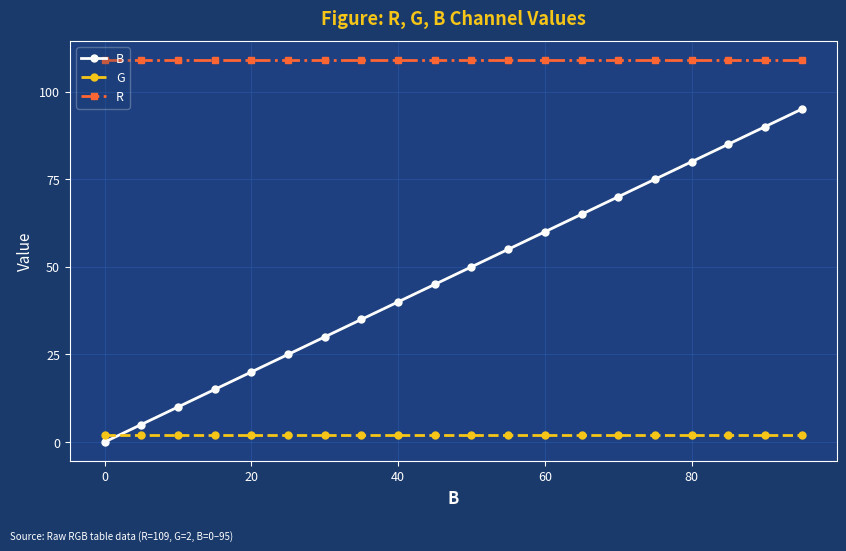

What is the maximum value for B?

95